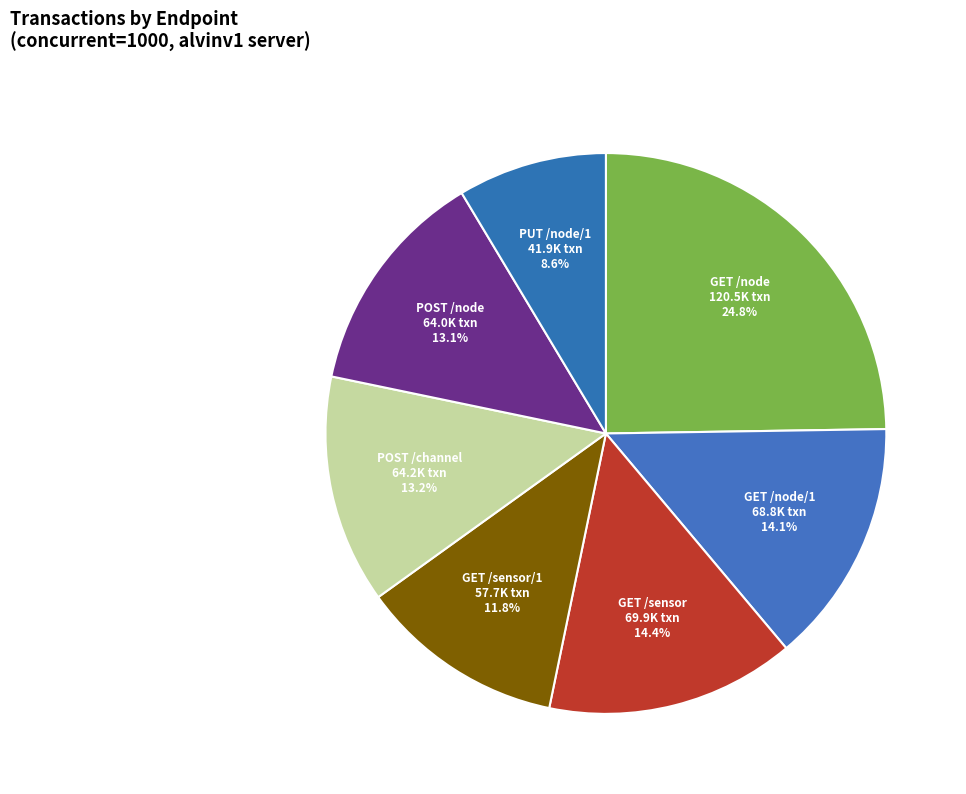

To the nearest percent, what is the combined percentage of GET /sensor and GET /sensor/1?

26%